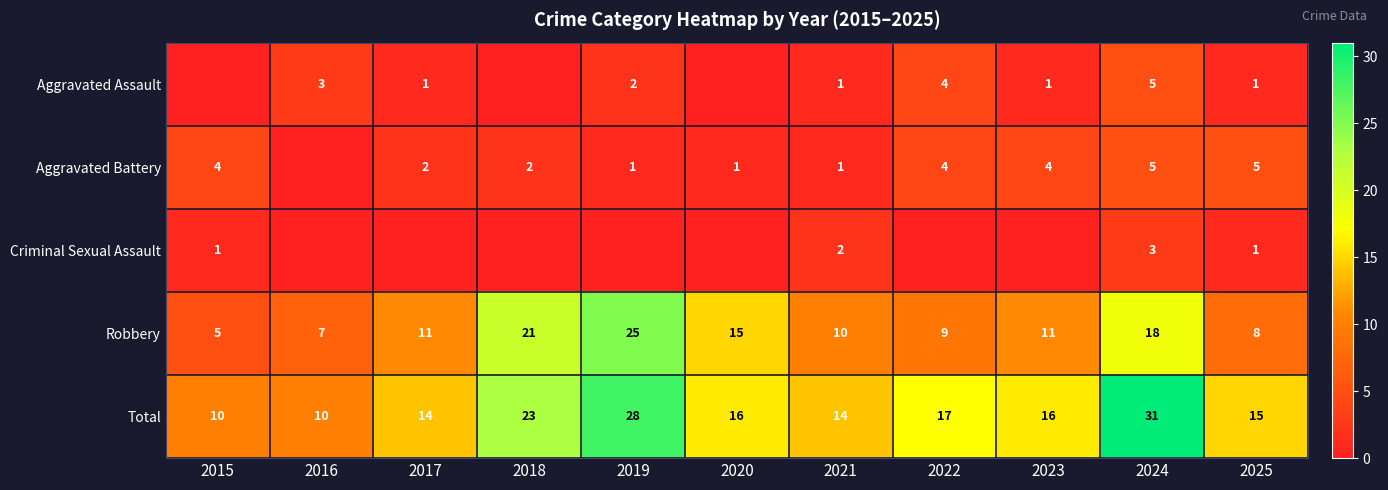

Is the value of Aggravated Battery at 2021 greater than the value of Total at 2015?

No